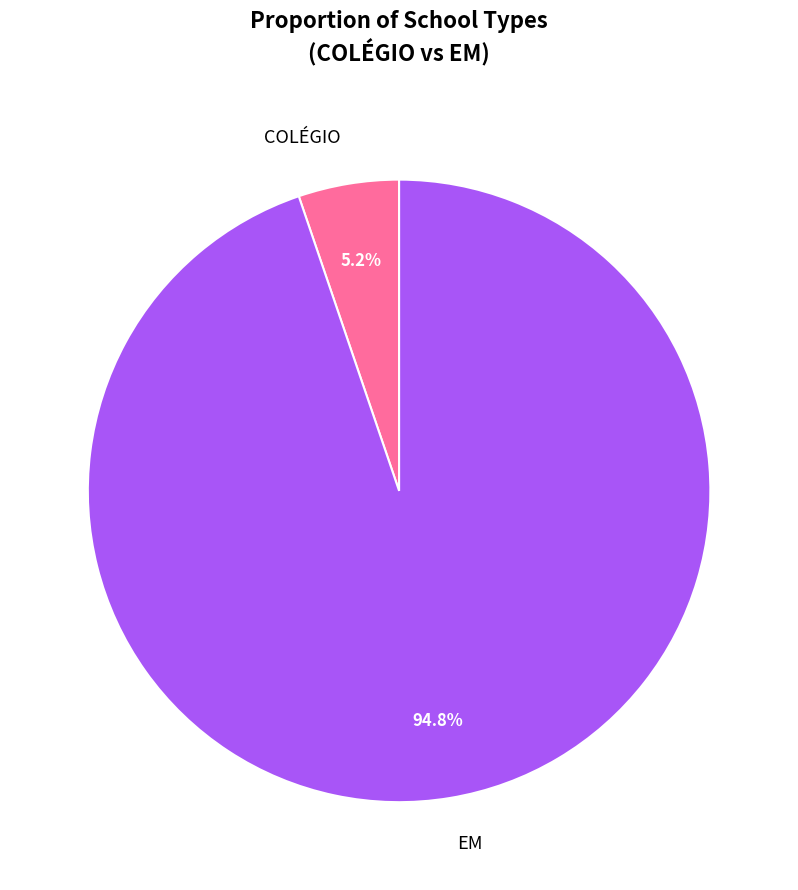

To the nearest percent, what is the difference between the EM and COLÉGIO slice percentages?

90%